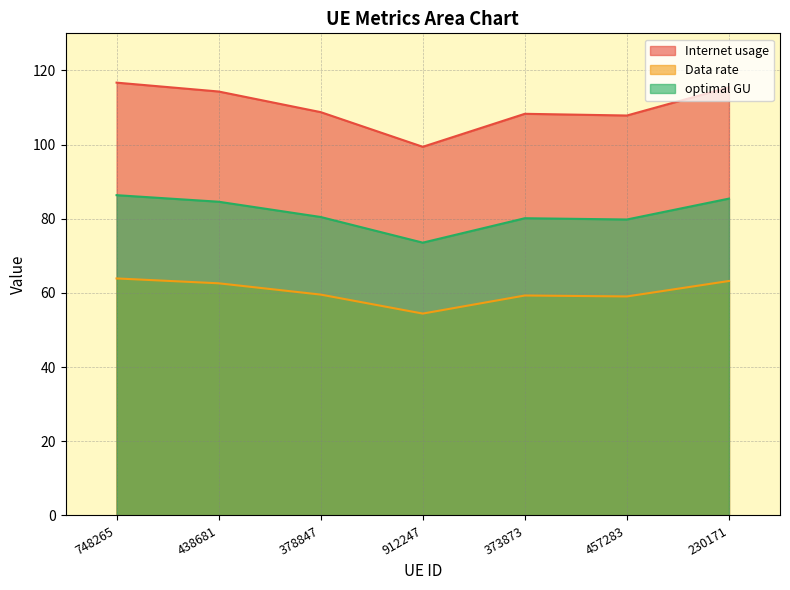

What is the label of the 6th point from the left?

457283